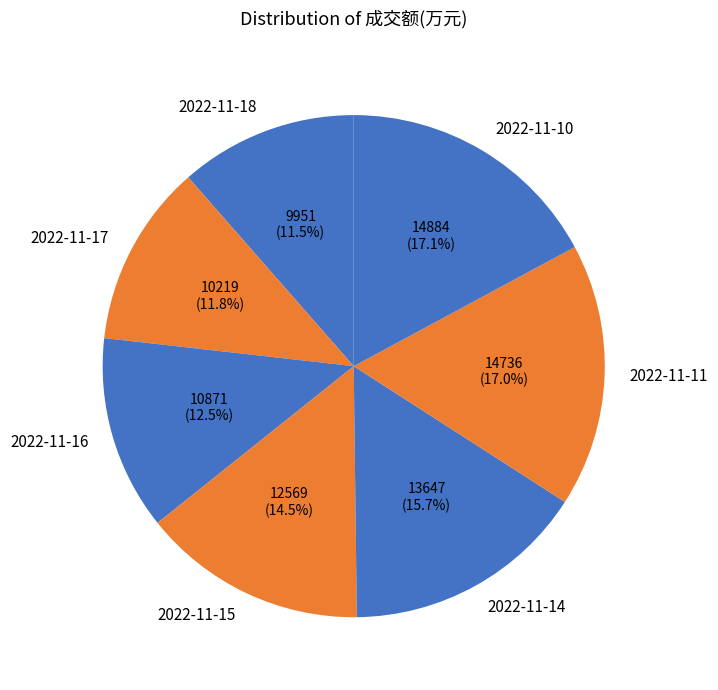

To the nearest percent, what is the difference between the 2022-11-11 and 2022-11-17 slice percentages?

5%